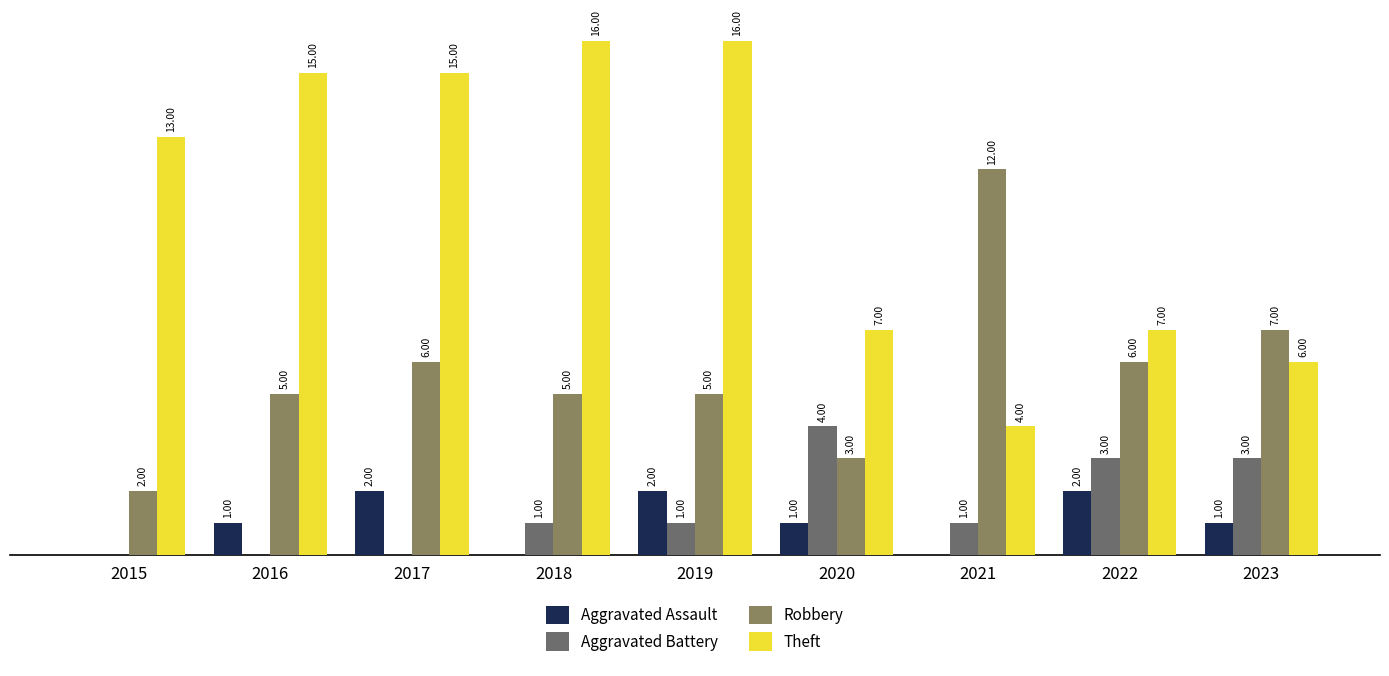

At 2020, list the series in order from largest to smallest.

Theft, Aggravated Battery, Robbery, Aggravated Assault